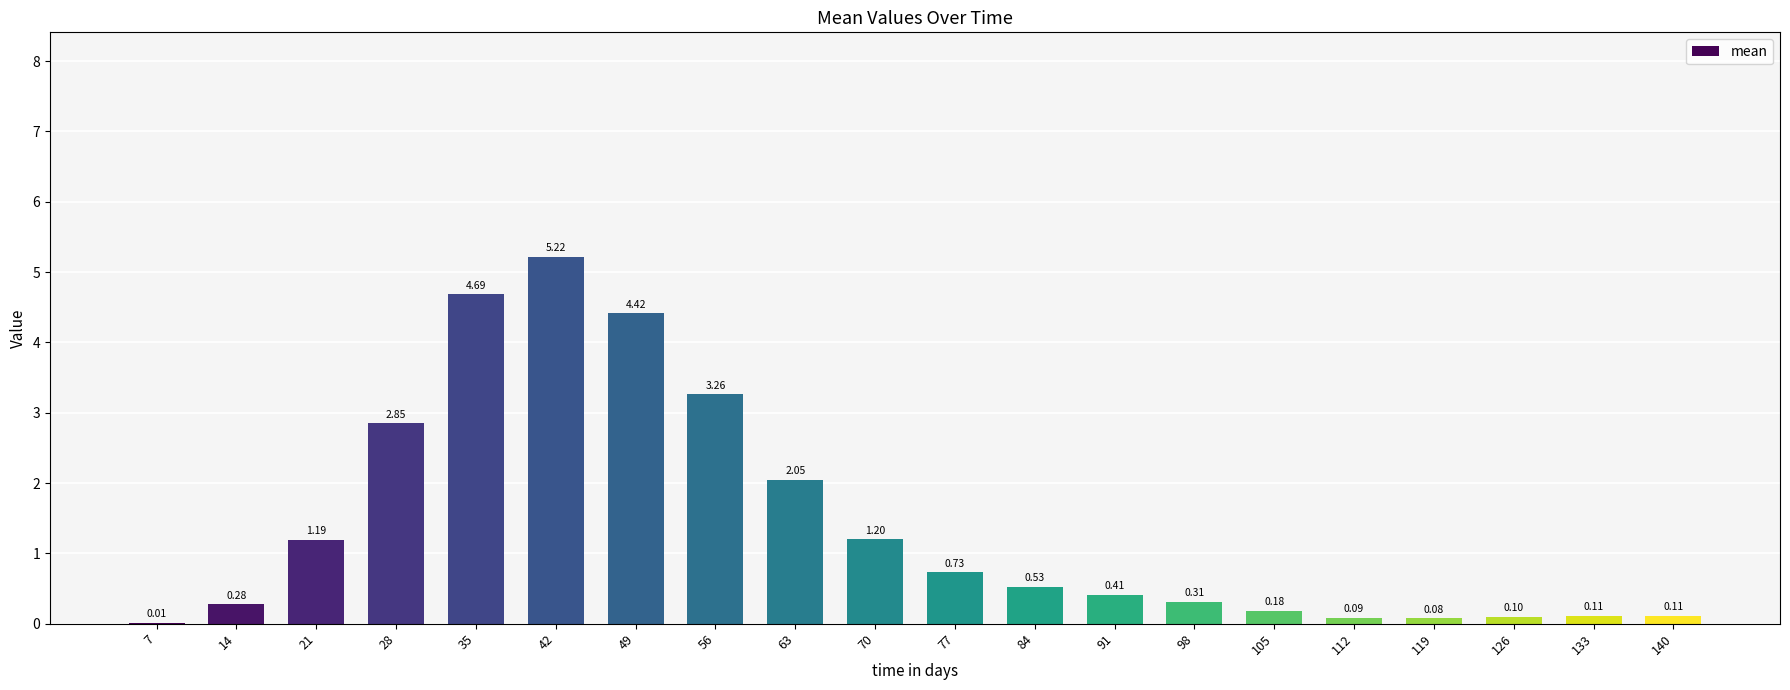

What value does the data have at 49?

4.4